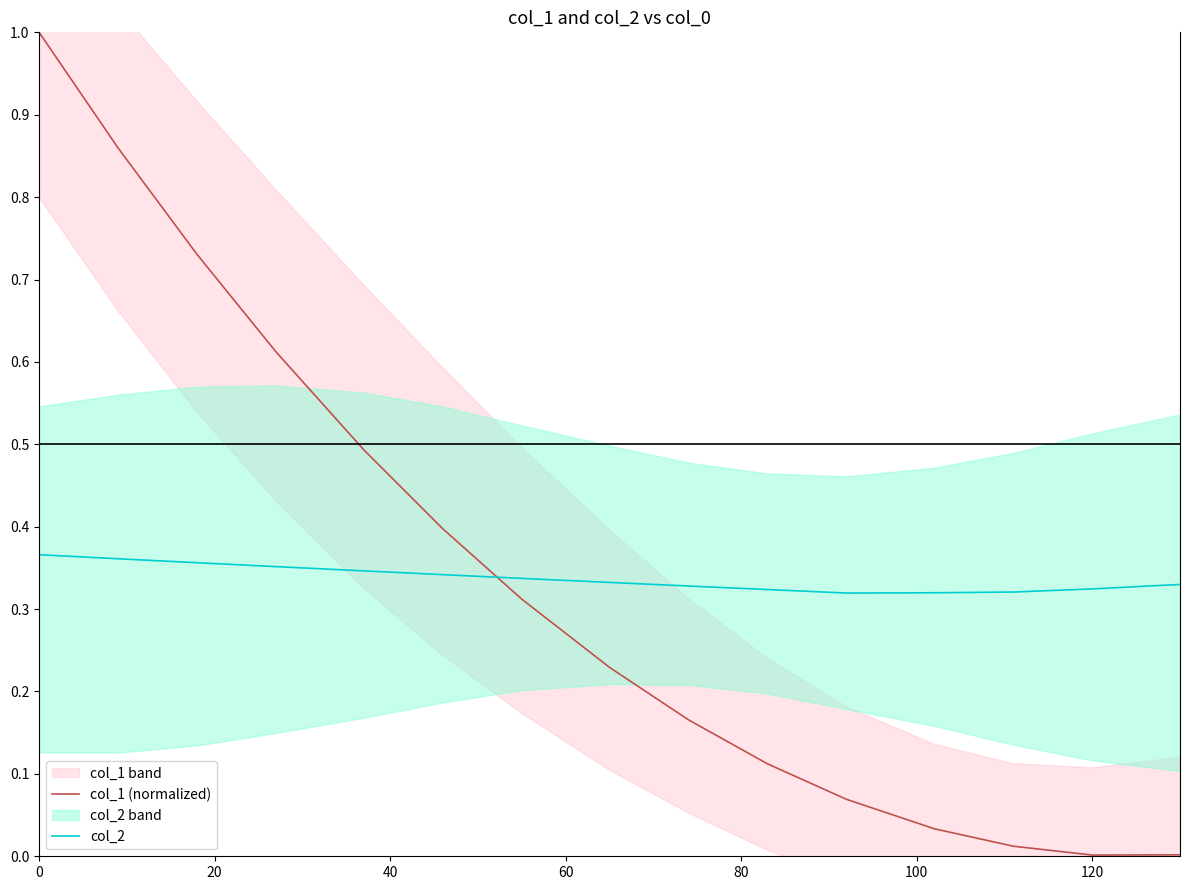

Which series ends up on top after the final intersection of col_2 and col_1 (normalized)?

col_2